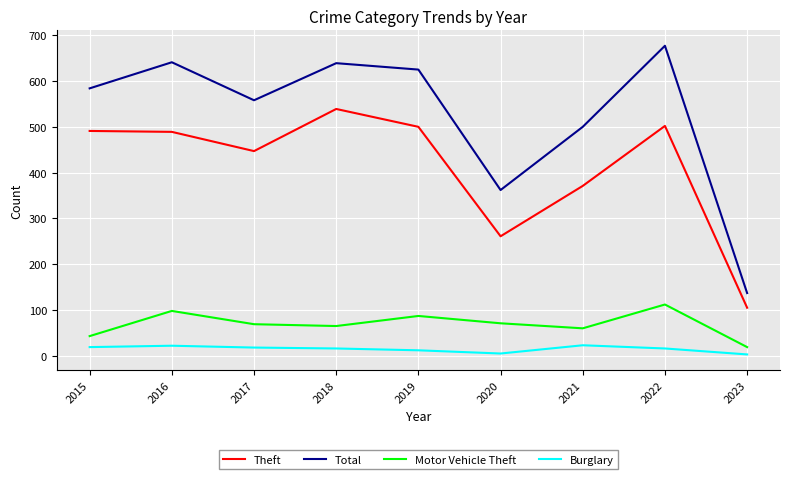

How many series are shown in this chart?

4